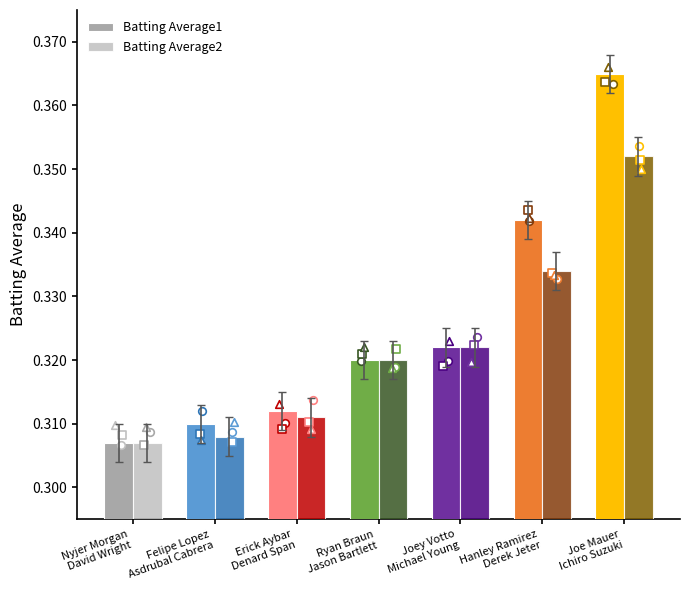

What are all the series names shown in the legend?

Batting Average1, Batting Average2